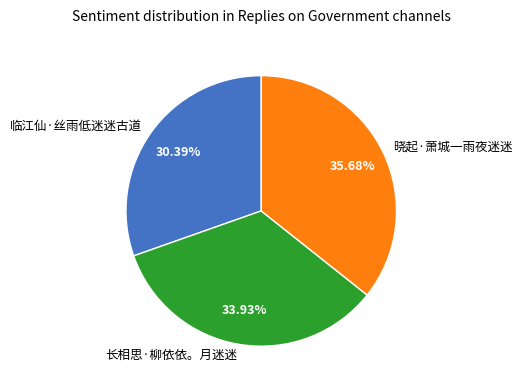

Which has a higher value, 长相思·柳依依。月迷迷 or 临江仙·丝雨低迷迷古道?

长相思·柳依依。月迷迷